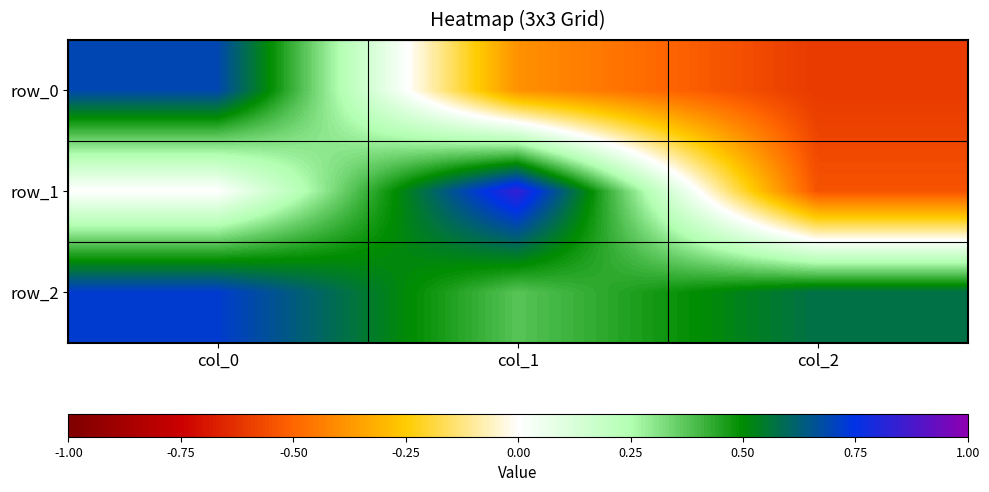

What is the smallest value displayed?

-0.6